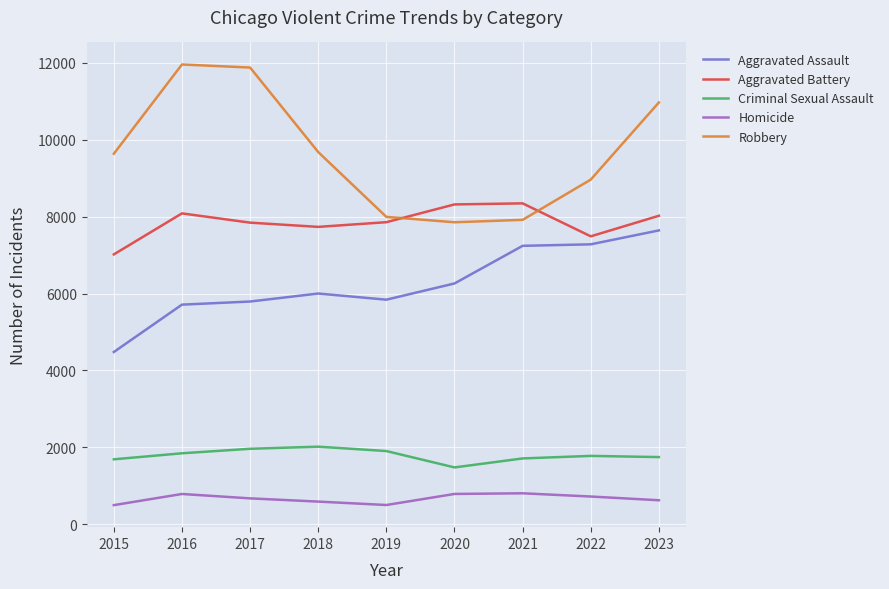

True or false: Criminal Sexual Assault has more than 2 points higher than both neighbors.

False